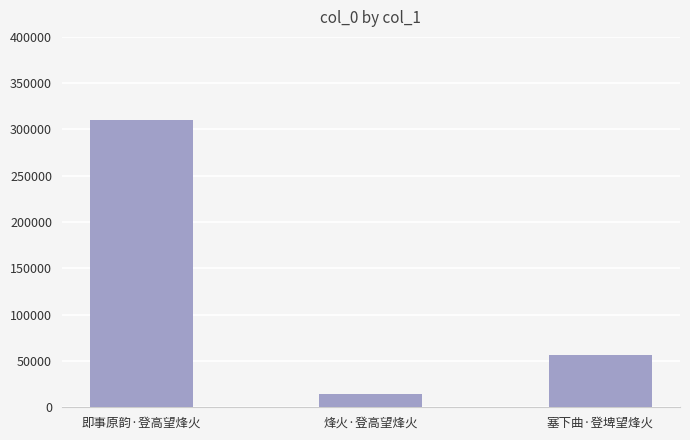

What position from the right is 即事原韵·登高望烽火?

3